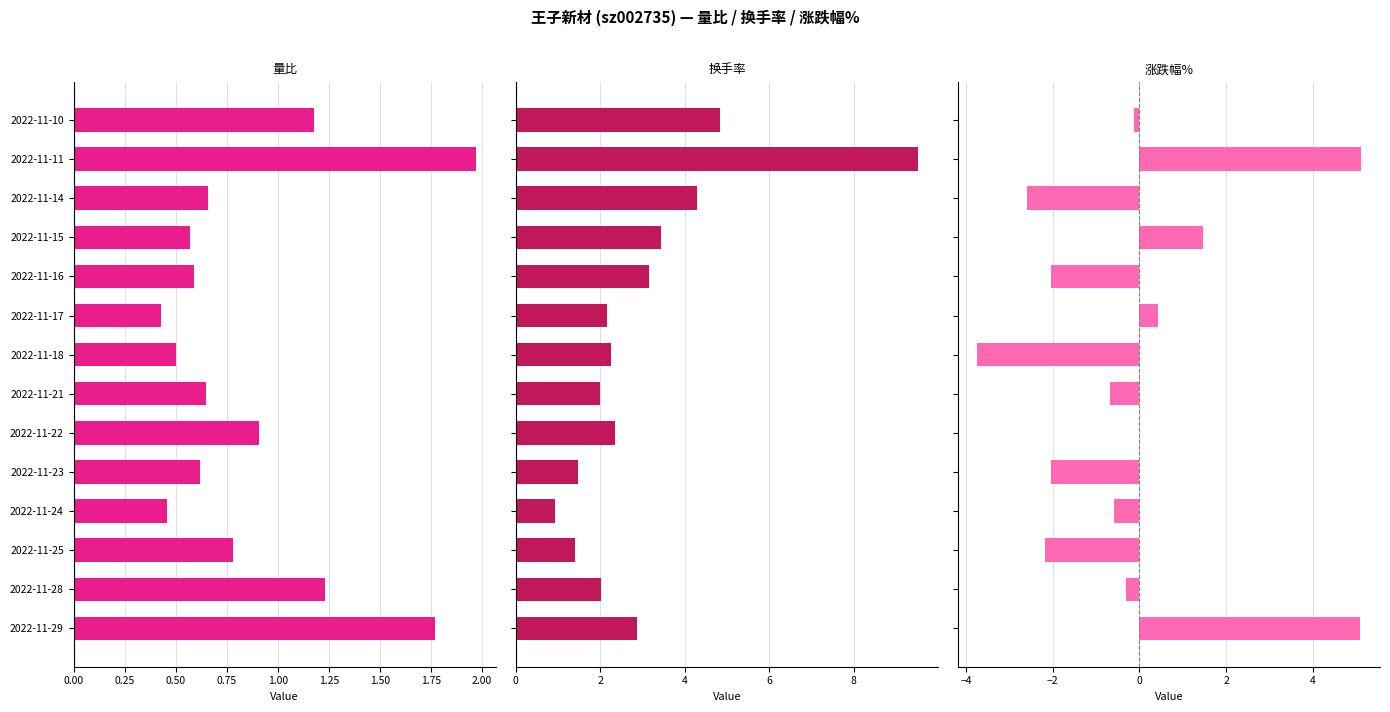

At how many categories does at least one series exceed -3?

14